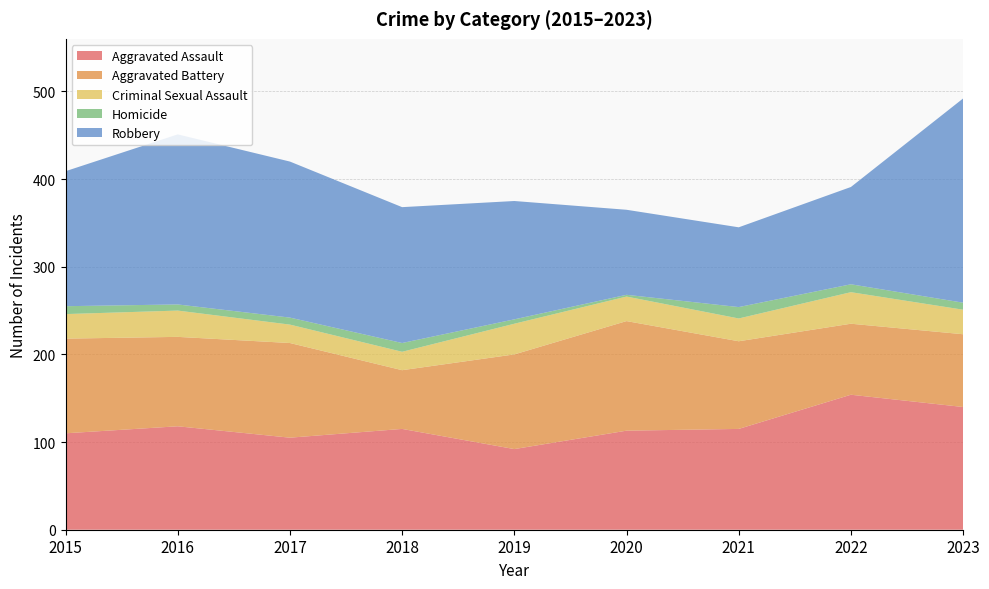

Reading right to left, transcribe all the data shown in this chart.

Aggravated Assault: 140	154	115	113	92	115	105	118	110
Aggravated Battery: 83	81	100	125	108	67	108	102	108
Criminal Sexual Assault: 28	36	26	28	35	21	21	30	28
Homicide: 8	9	13	2	5	10	8	7	9
Robbery: 233	111	91	97	135	155	178	194	154